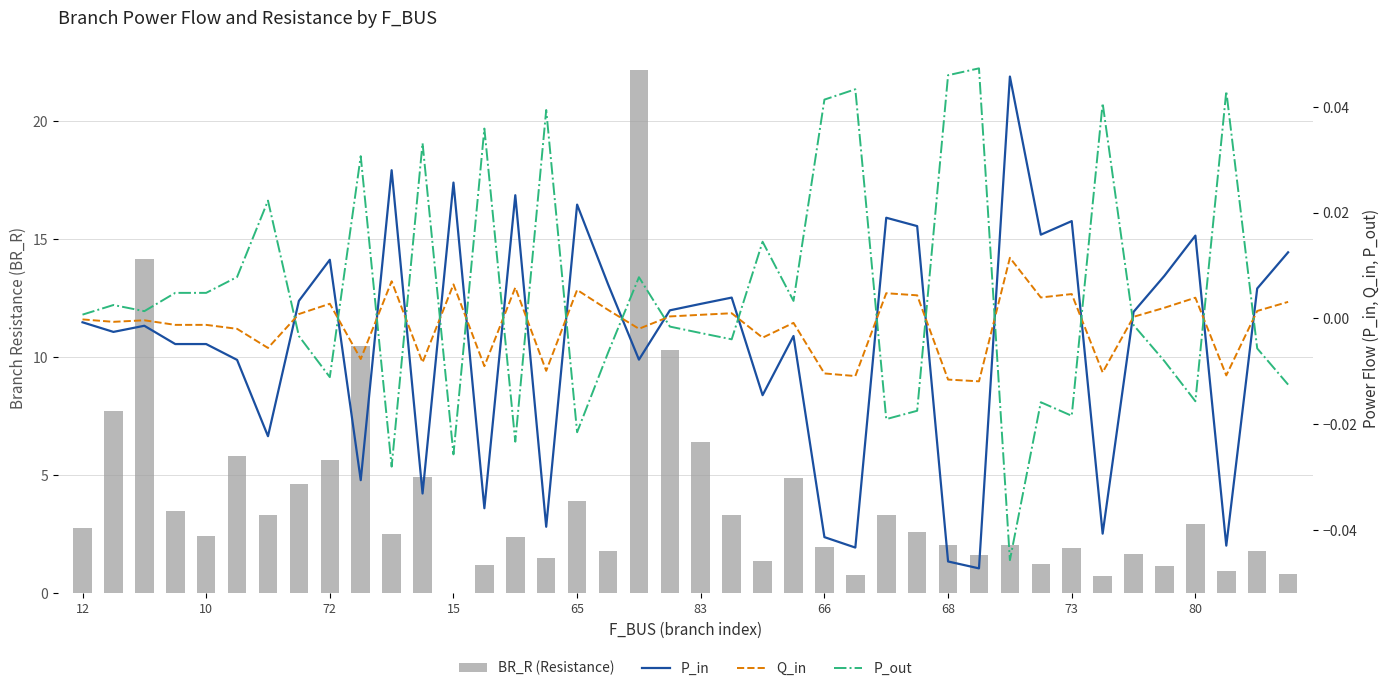

What is the greatest value displayed?

22.2